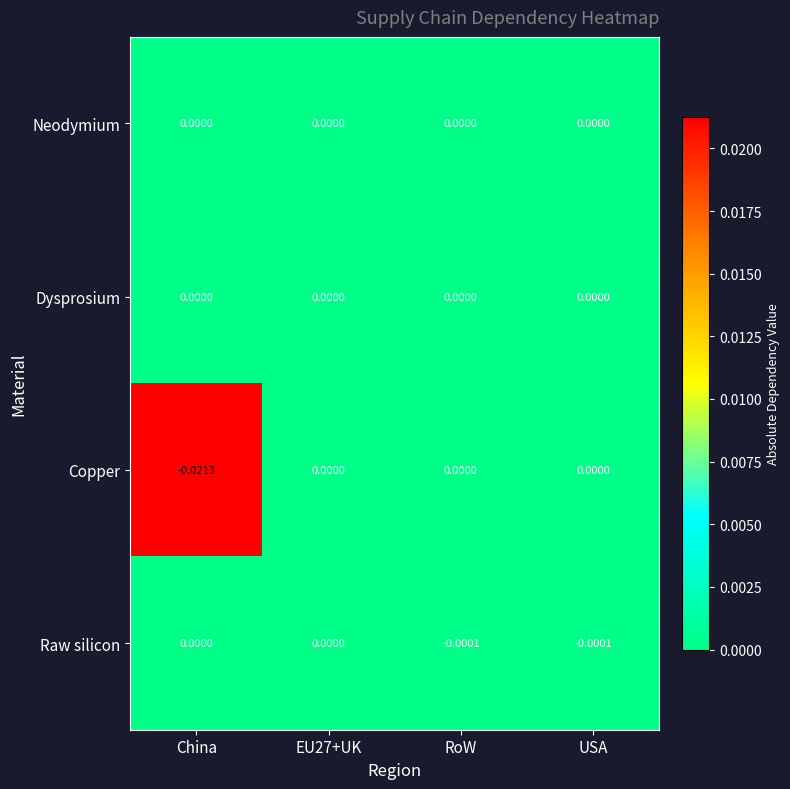

Between China and RoW, which is larger?

China